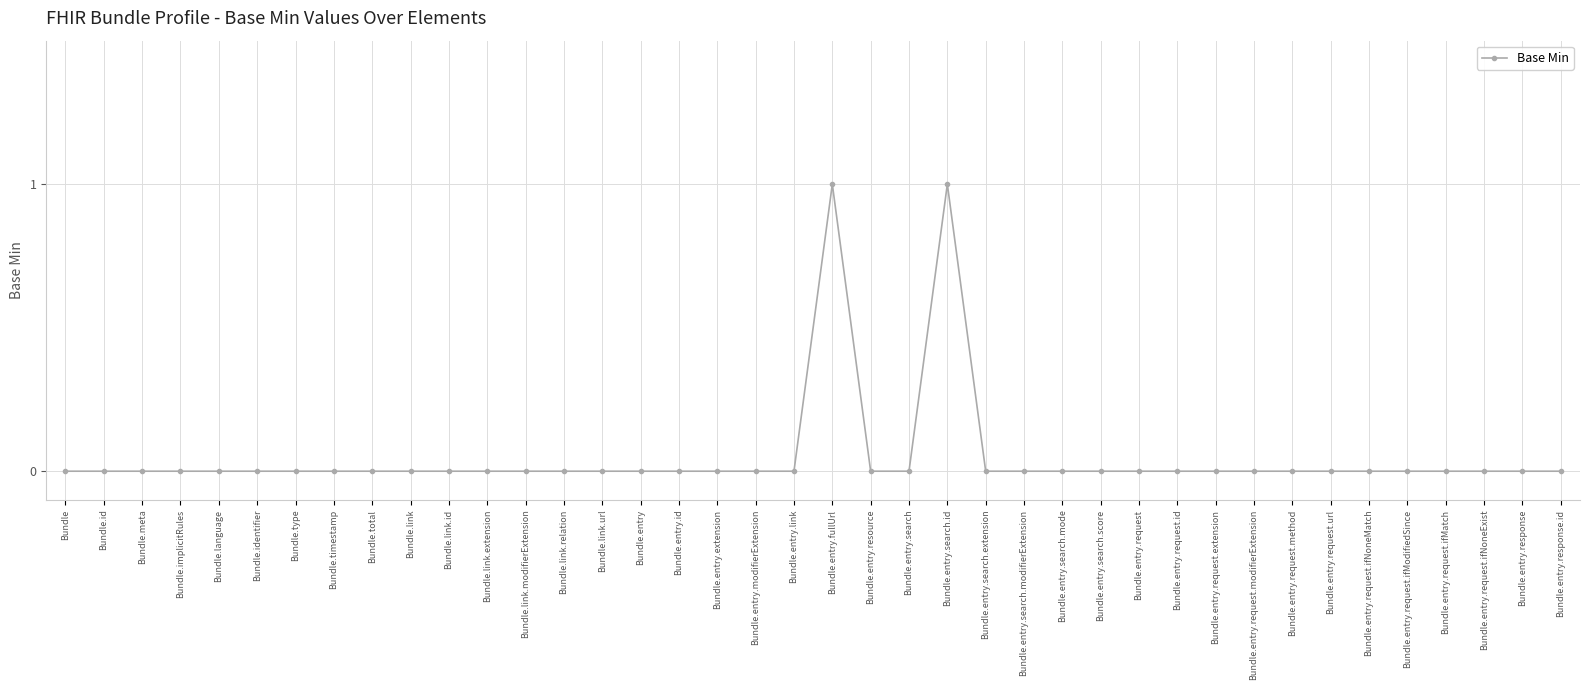

True or false: there are more than 0 points higher than both neighbors.

True